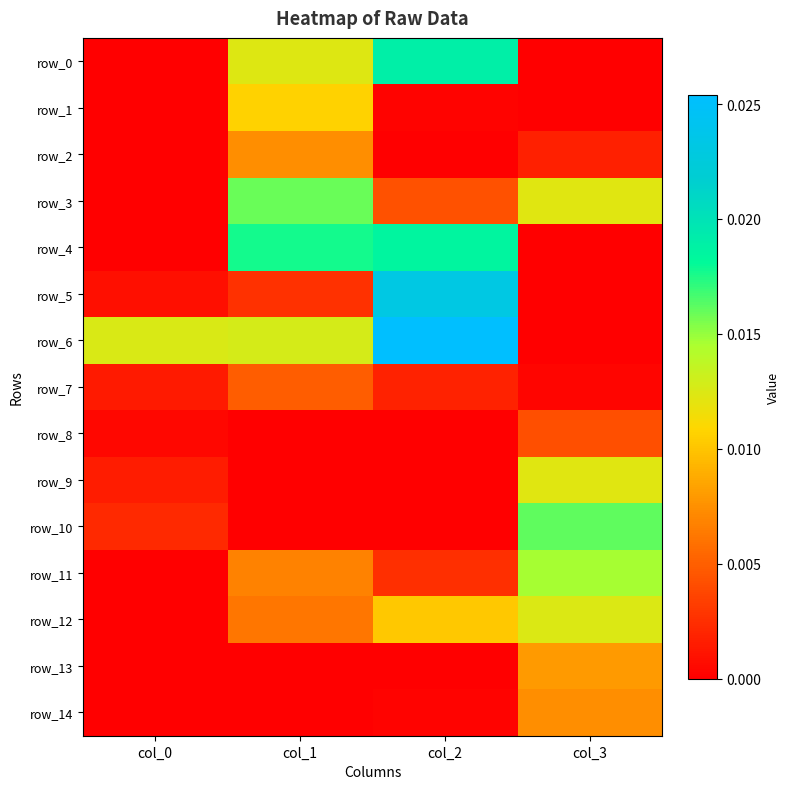

Rank the series by their maximum value, from highest to lowest.

row_6, row_5, row_0, row_4, row_10, row_3, row_11, row_12, row_9, row_1, row_13, row_2, row_14, row_7, row_8